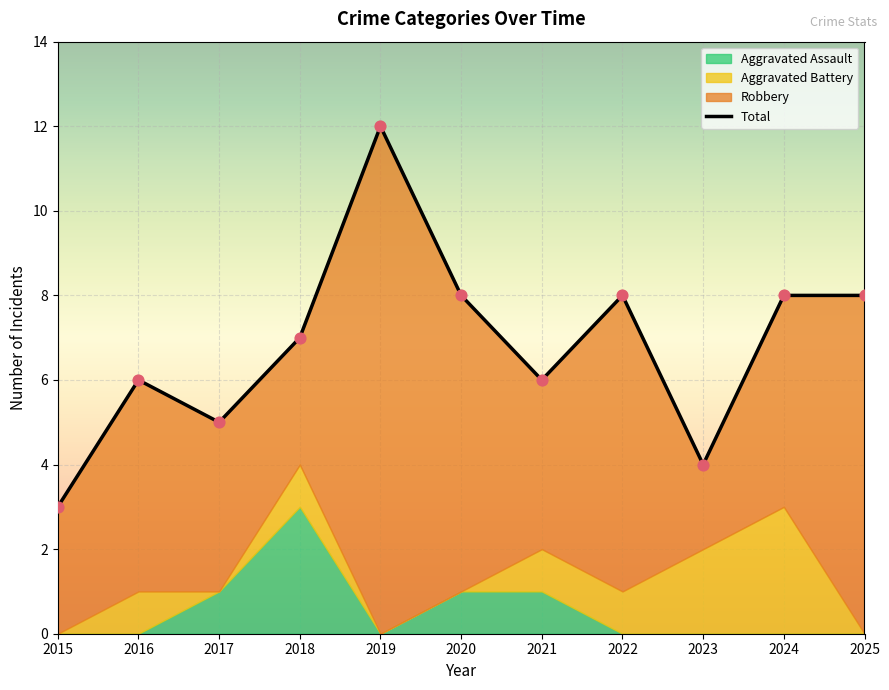

Between 2022 and 2019, which is larger?

2019